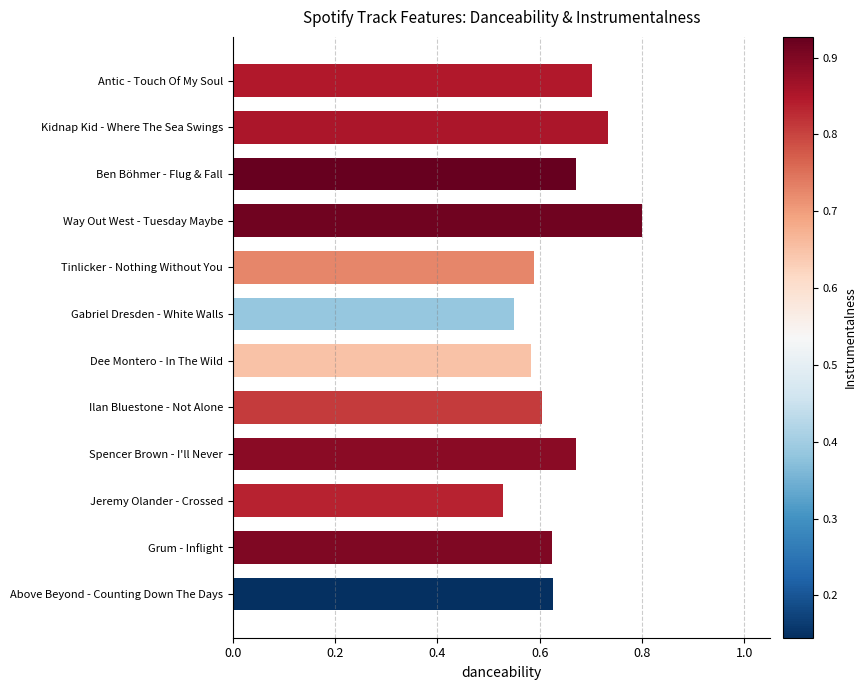

What is the change in value from Ben Böhmer - Flug & Fall to Way Out West - Tuesday Maybe?

+0.1